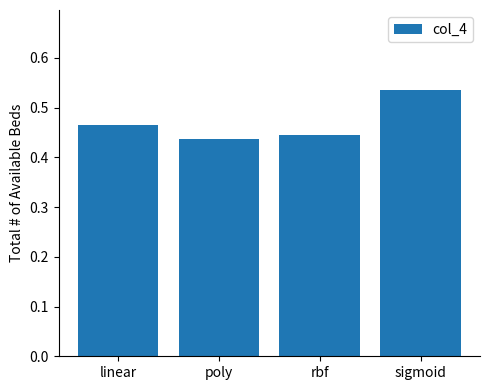

Rank the categories by value from highest to lowest.

sigmoid, linear, rbf, poly